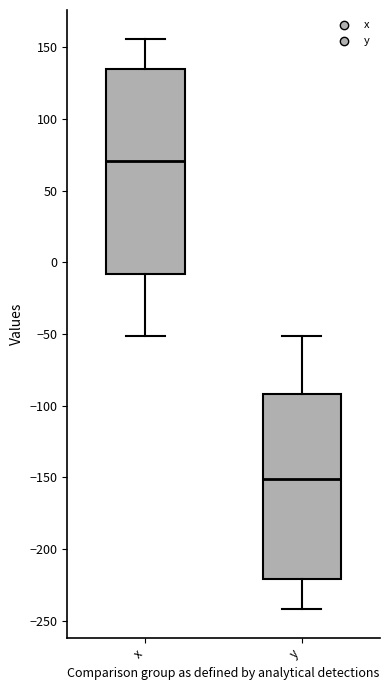

Reading left to right, transcribe this box plot: for each box, give where its median line is, the range the box spans, and where its two whiskers end, as read against the y-axis. The values are not printed on the chart, so give them approximately, as read against the axis.

x: median 70, box -10 to 135, whiskers -50 to 155
y: median -150, box -220 to -90, whiskers -240 to -50